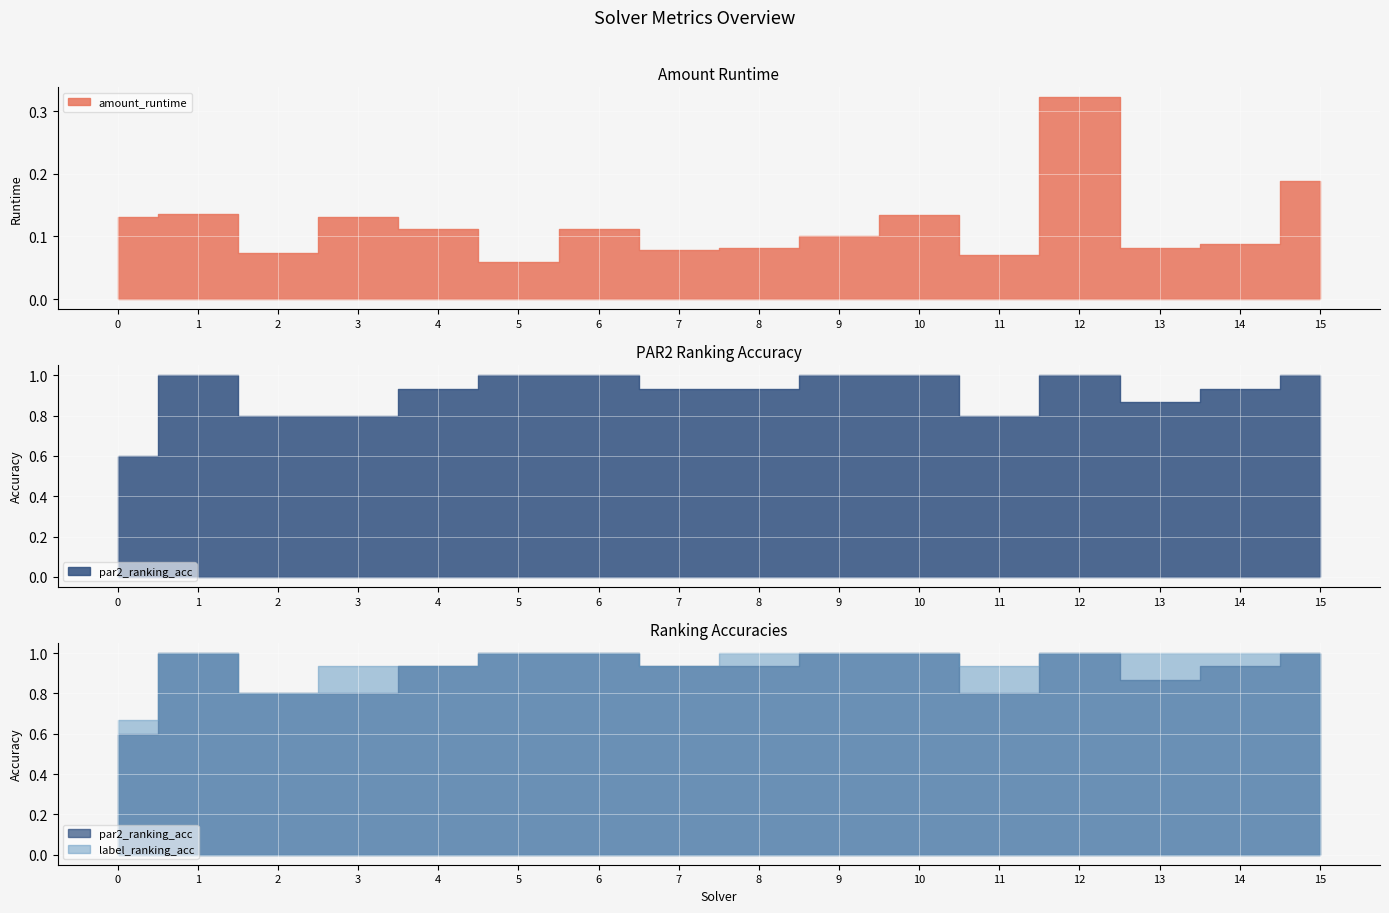

Is it true that par2_ranking_acc equals 1.0 at 9?

True